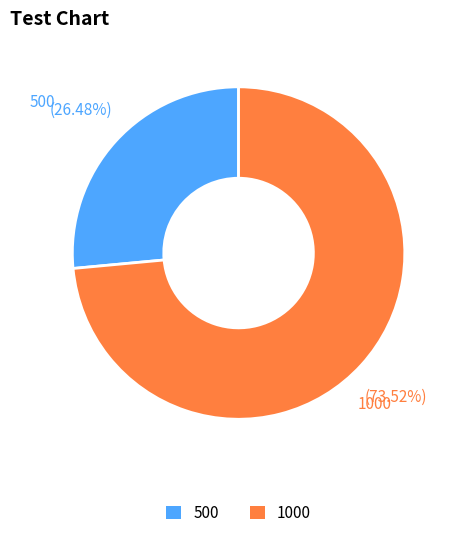

Approximately how many times larger is the value at 500 compared to 1000?

0.4